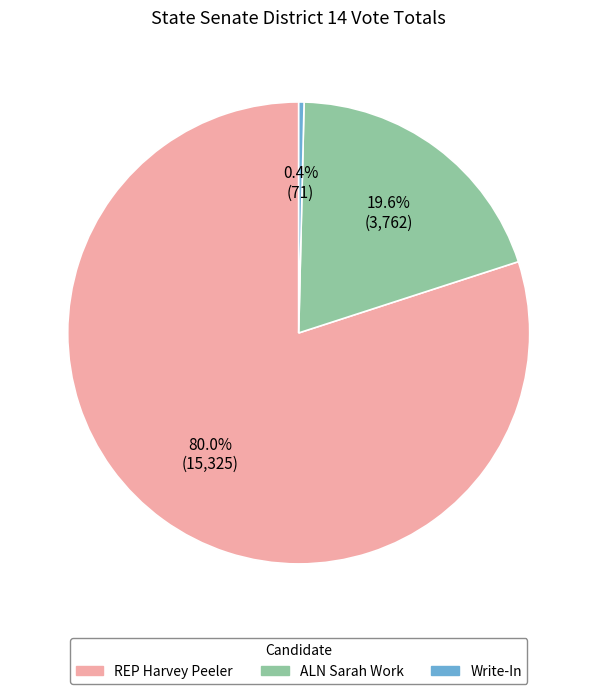

To the nearest percent, what is the difference between the largest and smallest slice percentages?

80%